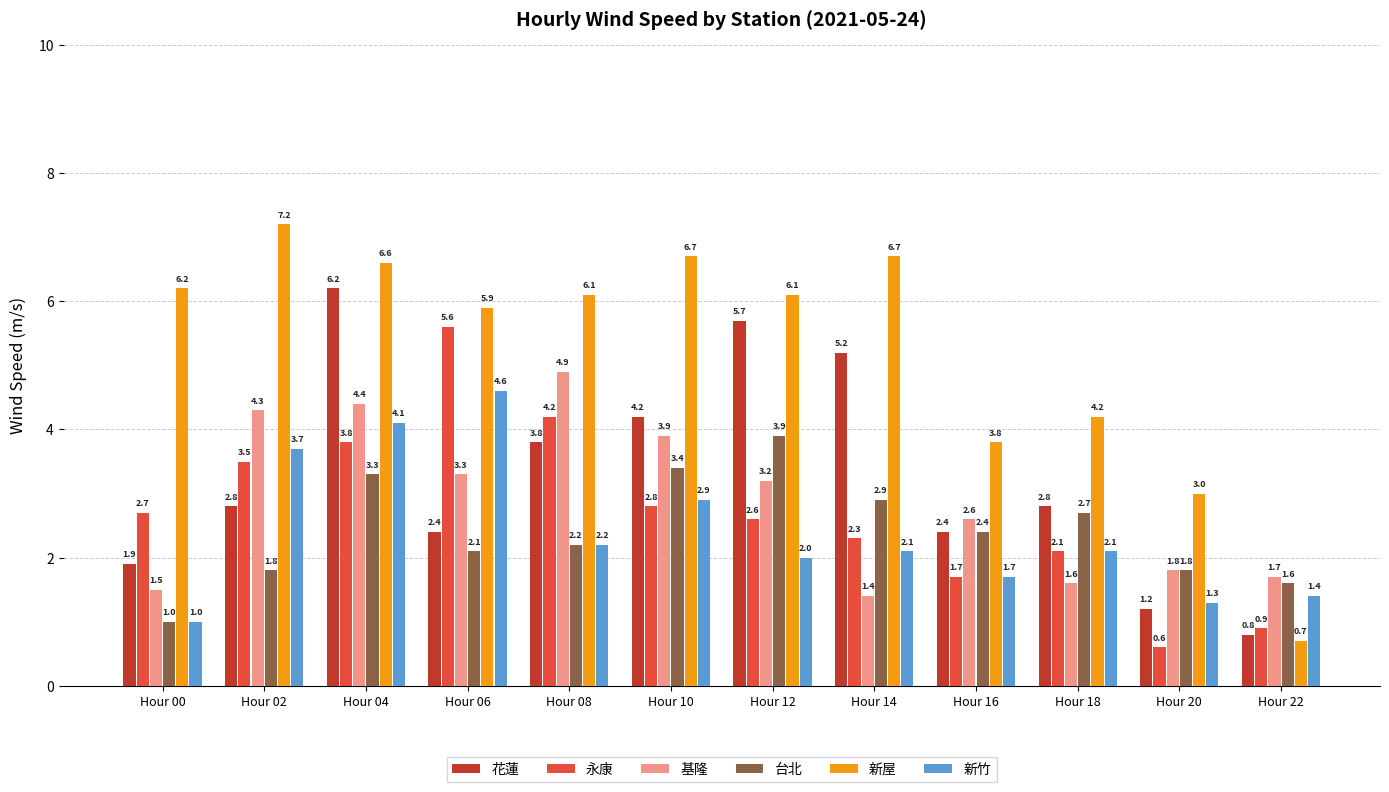

What is the difference between the highest and lowest values at Hour 18?

2.6